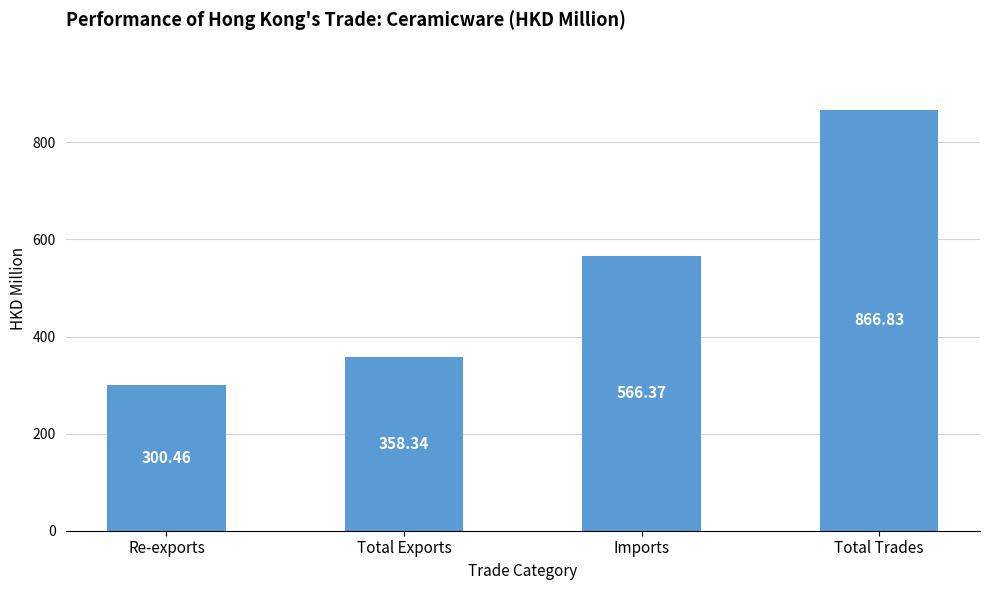

What is the label of the 3rd bar from the left?

Imports